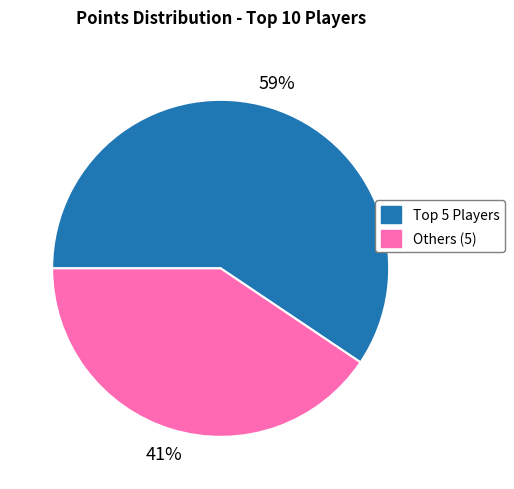

To the nearest percent, what is the average slice percentage?

50%